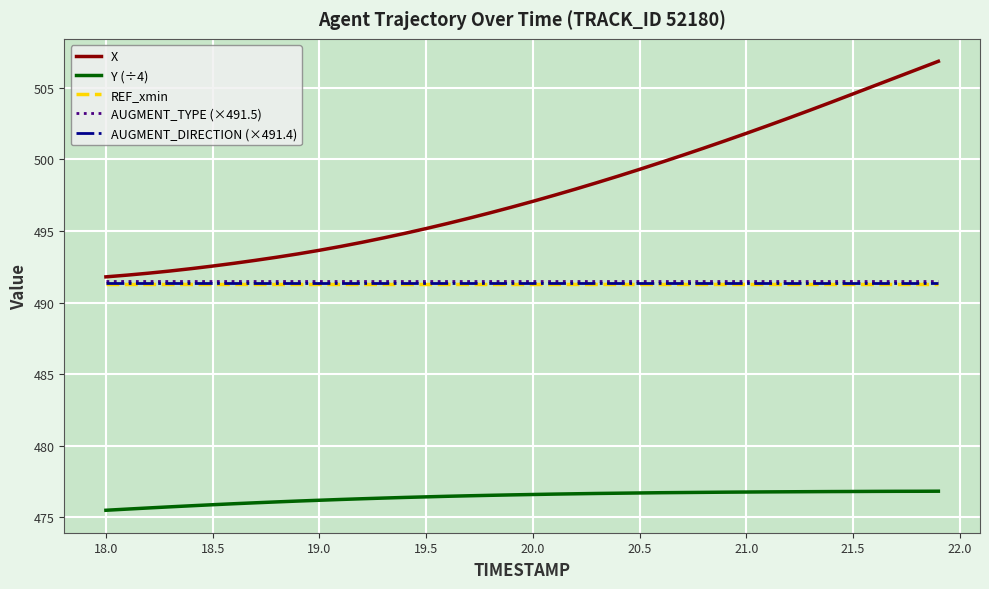

True or false: Y (÷4) and REF_xmin cross at least once.

False